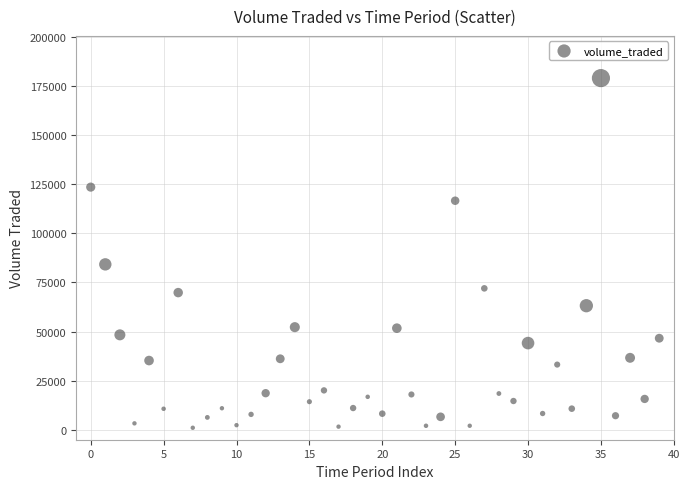

What is the range of Y values (max minus min)?

177869.2